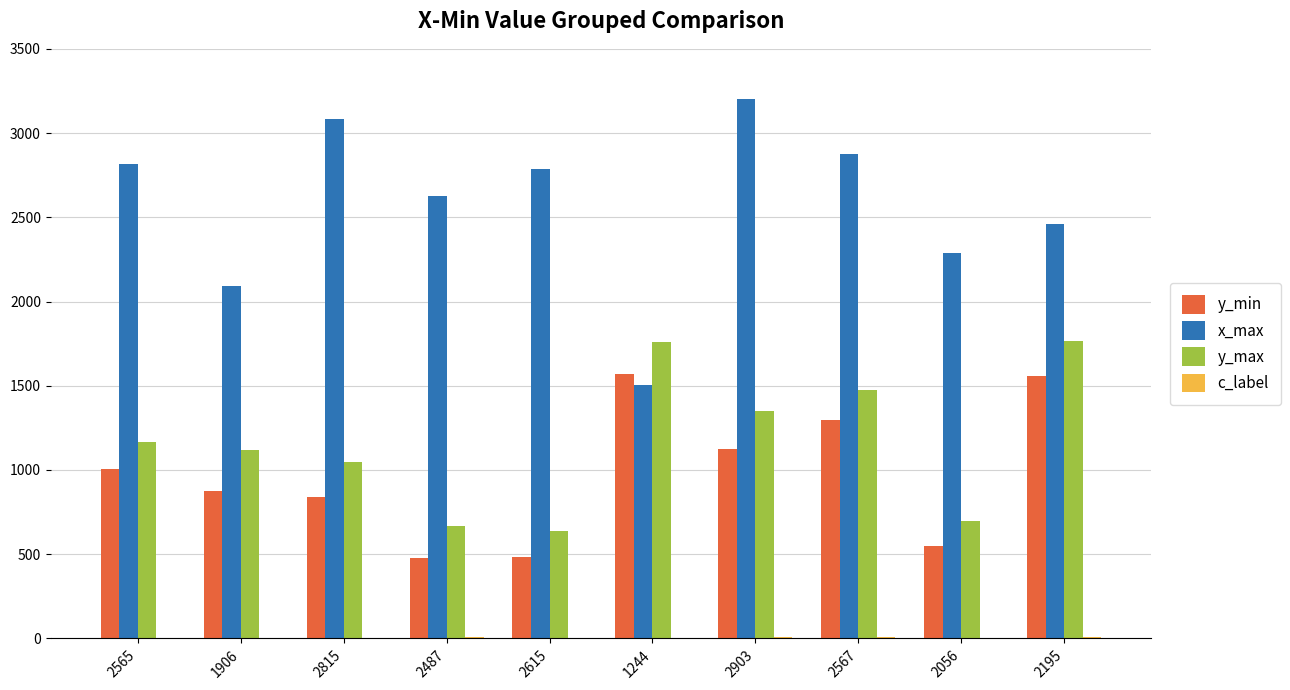

Which series has the largest total across all categories?

x_max